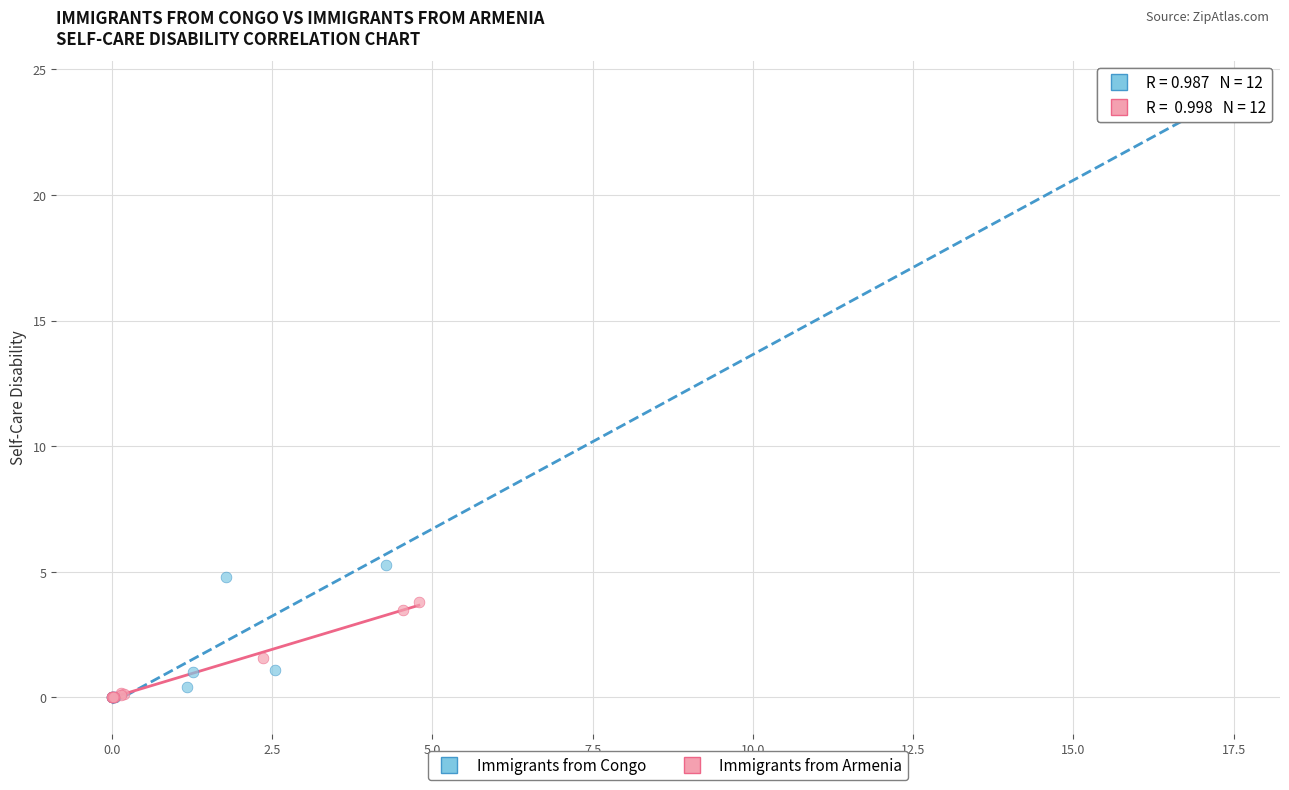

Which series reaches the maximum Y coordinate?

Immigrants from Congo